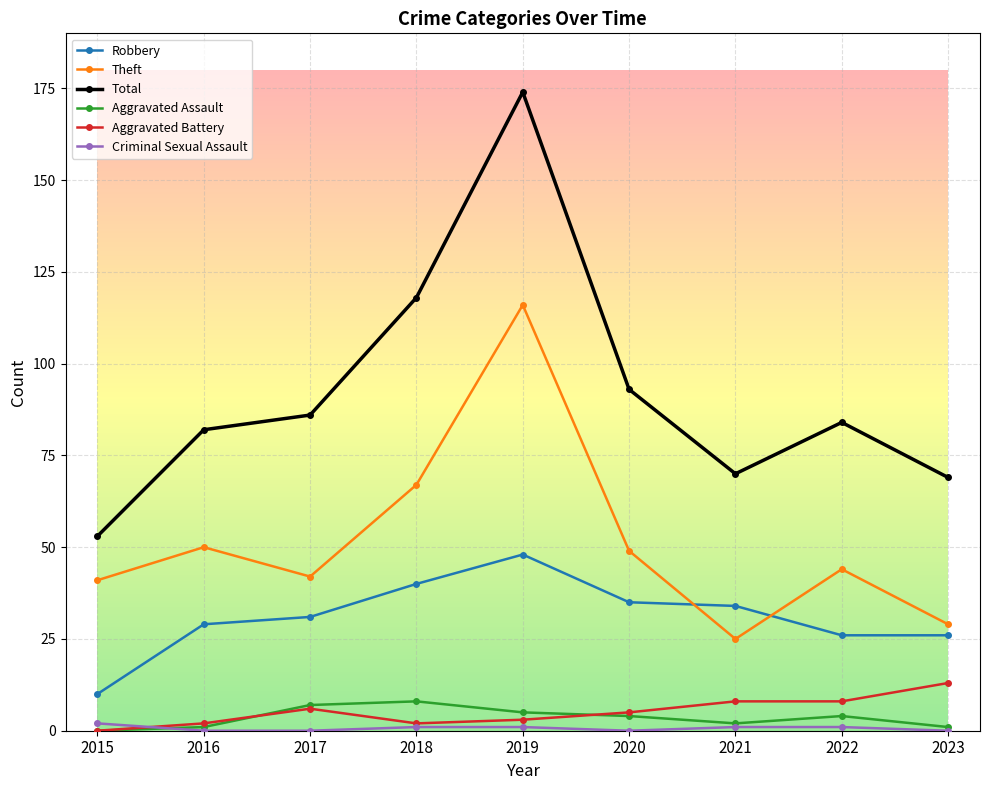

What is the sum of all Aggravated Assault values?

32